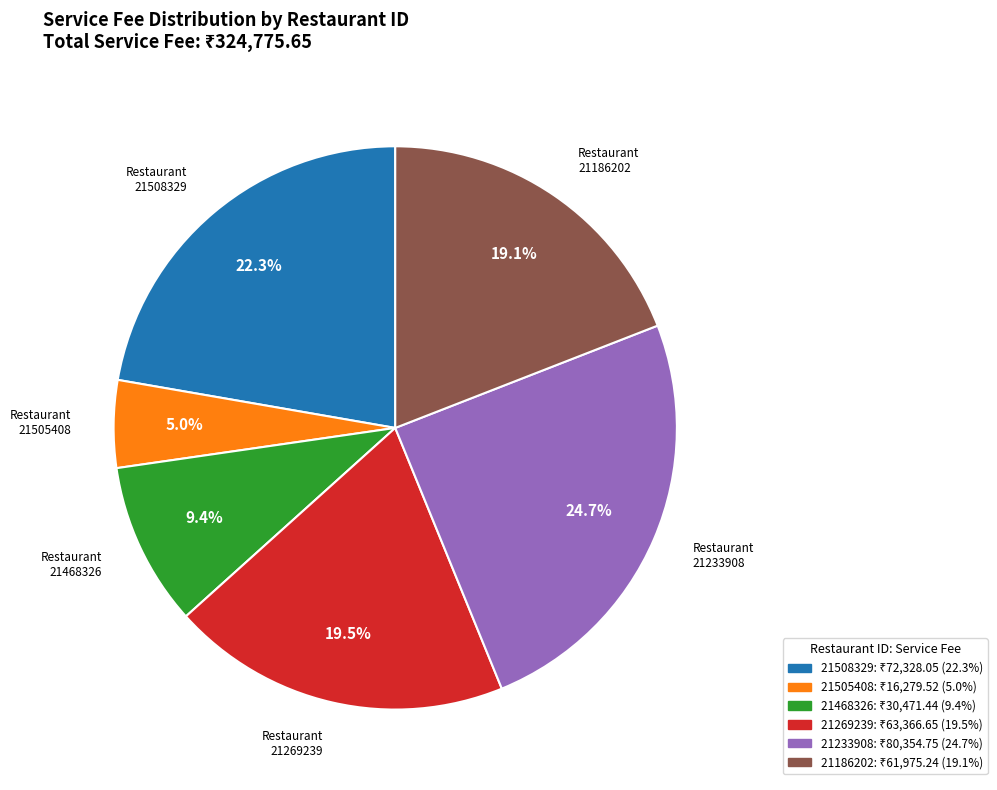

Is there a majority slice in this chart?

No